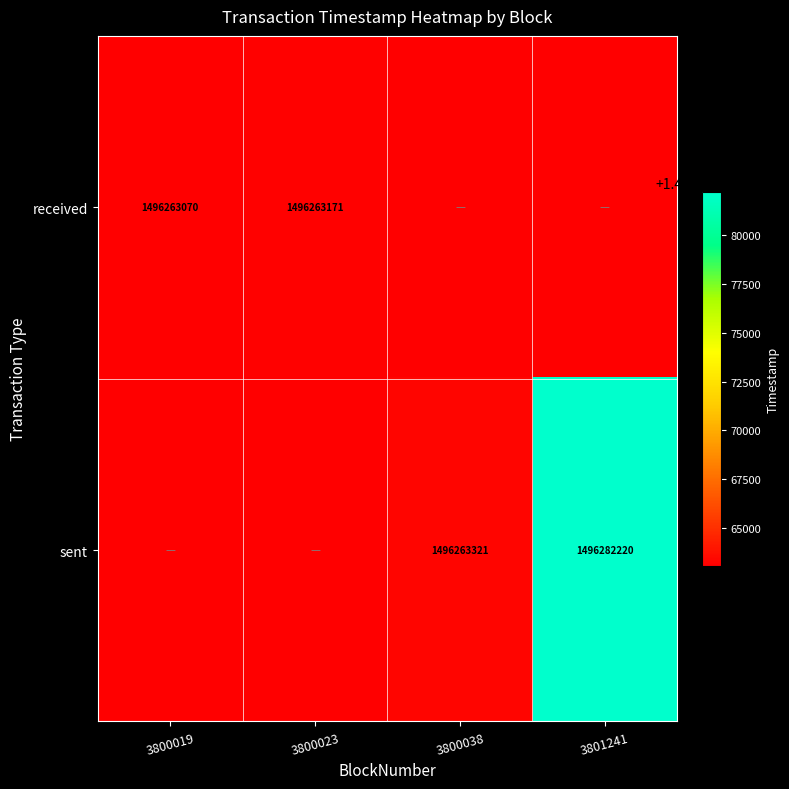

The value of received at 3800023 is 2104843912. True or false?

False